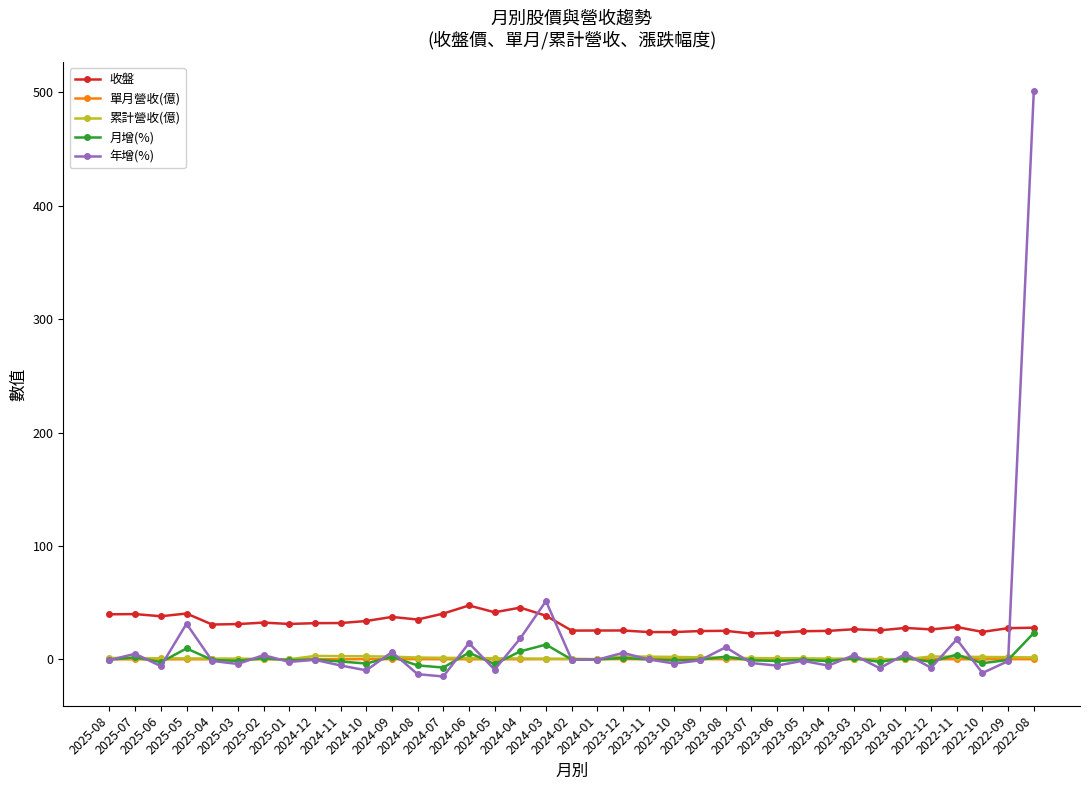

What is the total value across all series at 2024-09?

49.0